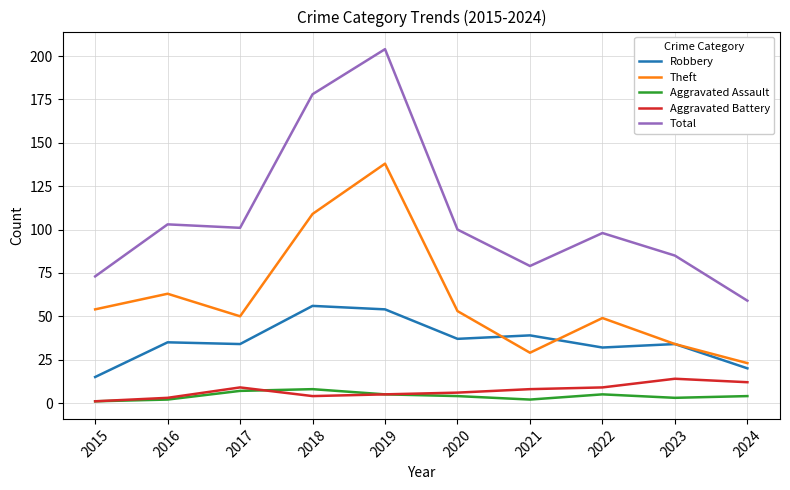

What is the difference between the second highest and minimum values in the Aggravated Battery series?

11